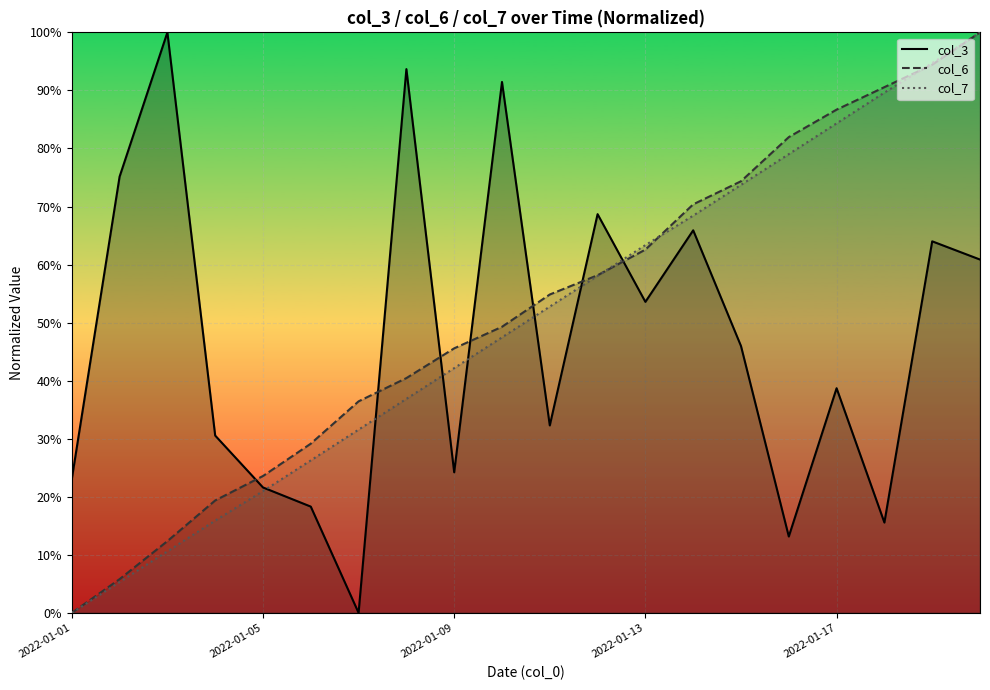

Which series changed the most between 2022-01-06 and 2022-01-09?

col_6